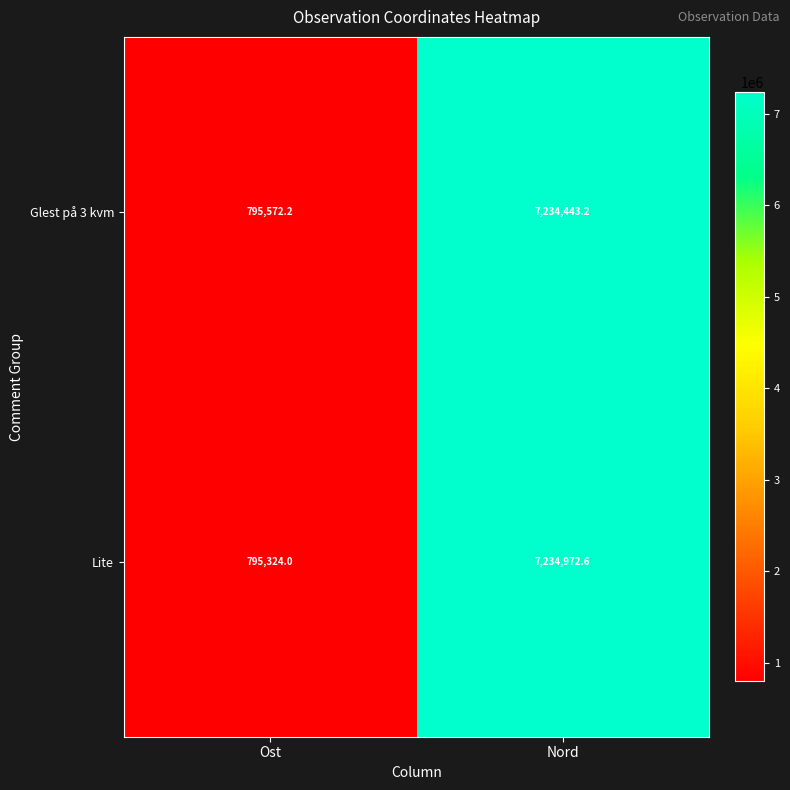

What is the approximate value of Glest på 3 kvm at Ost?

795572.2